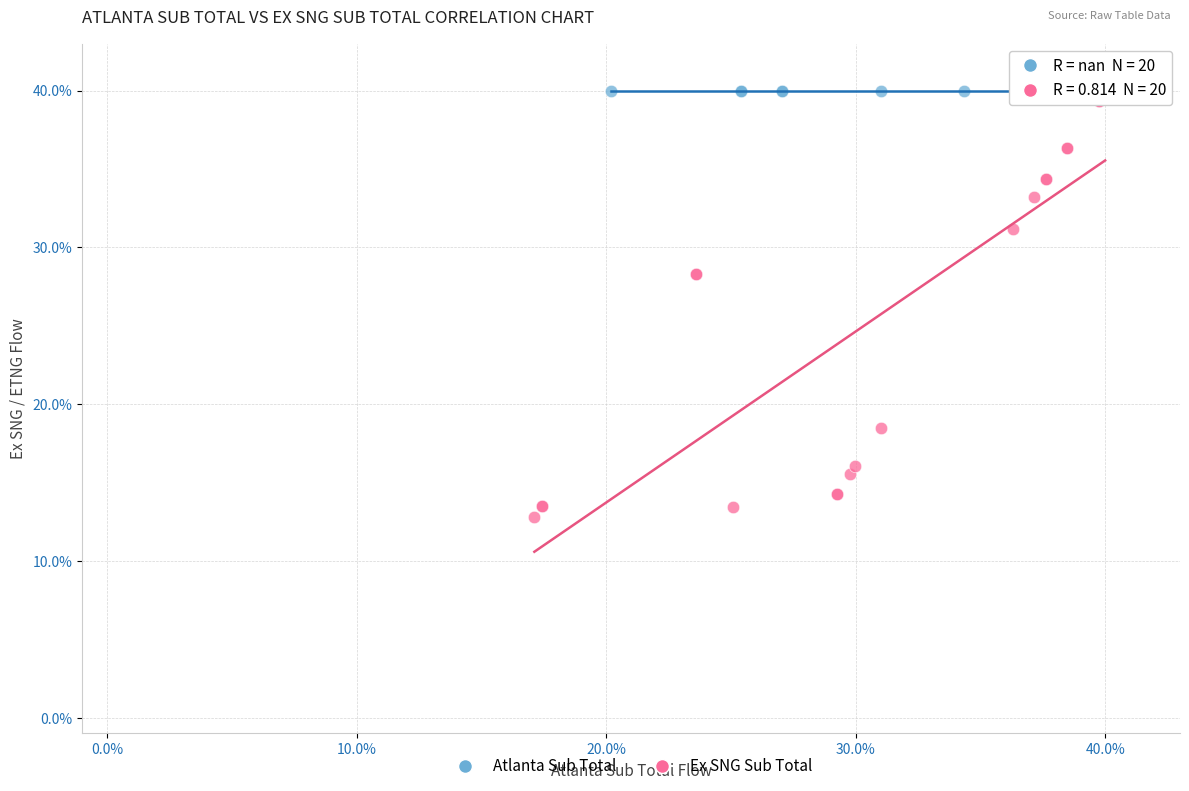

Which series reaches the minimum Y coordinate?

Ex SNG Sub Total